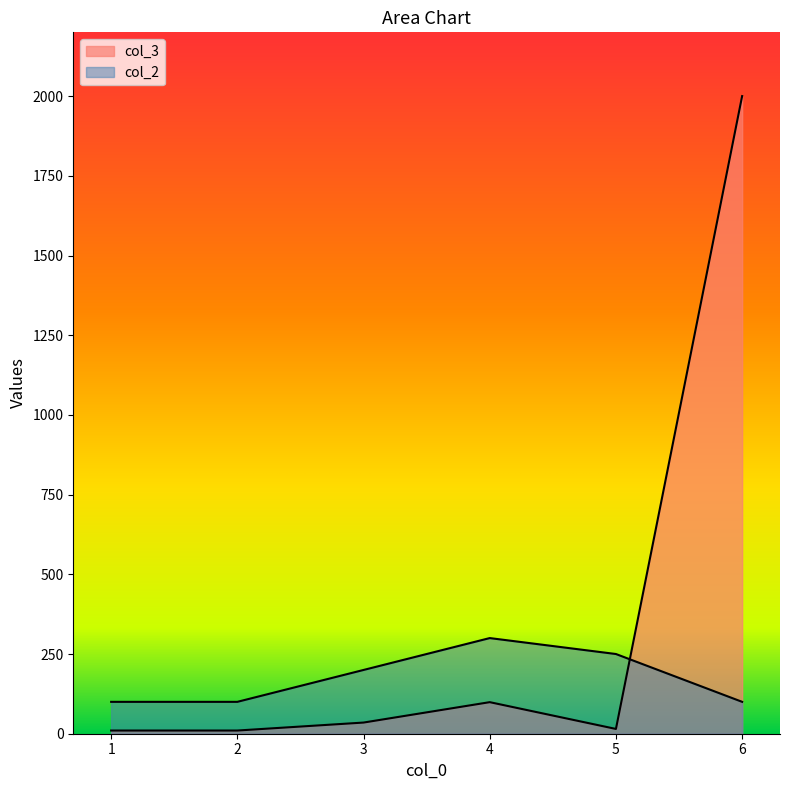

Between 5 and 6, which is larger?

6